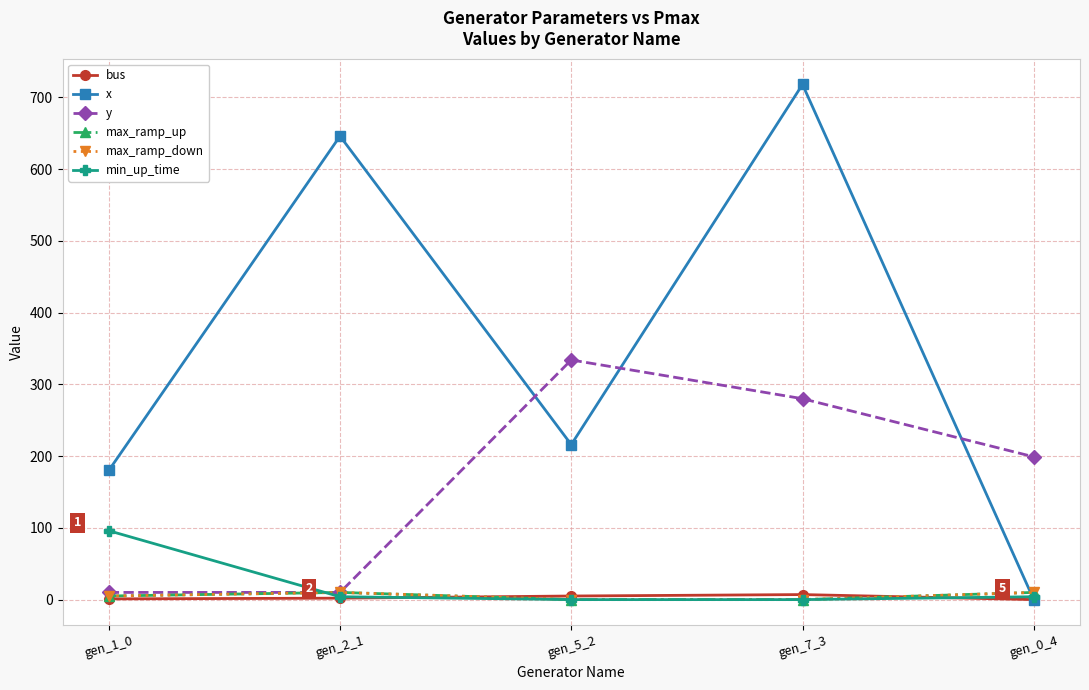

In y, how many points are higher than both neighbors (excluding endpoints)?

1